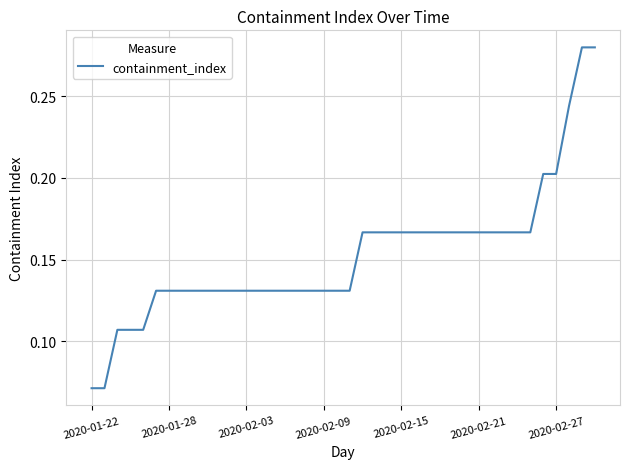

Reading left to right, transcribe all the data shown in this chart.

0.1	0.1	0.1	0.1	0.1	0.1	0.1	0.1	0.1	0.1	0.1	0.1	0.1	0.1	0.1	0.1	0.1	0.1	0.1	0.1	0.1	0.2	0.2	0.2	0.2	0.2	0.2	0.2	0.2	0.2	0.2	0.2	0.2	0.2	0.2	0.2	0.2	0.2	0.3	0.3